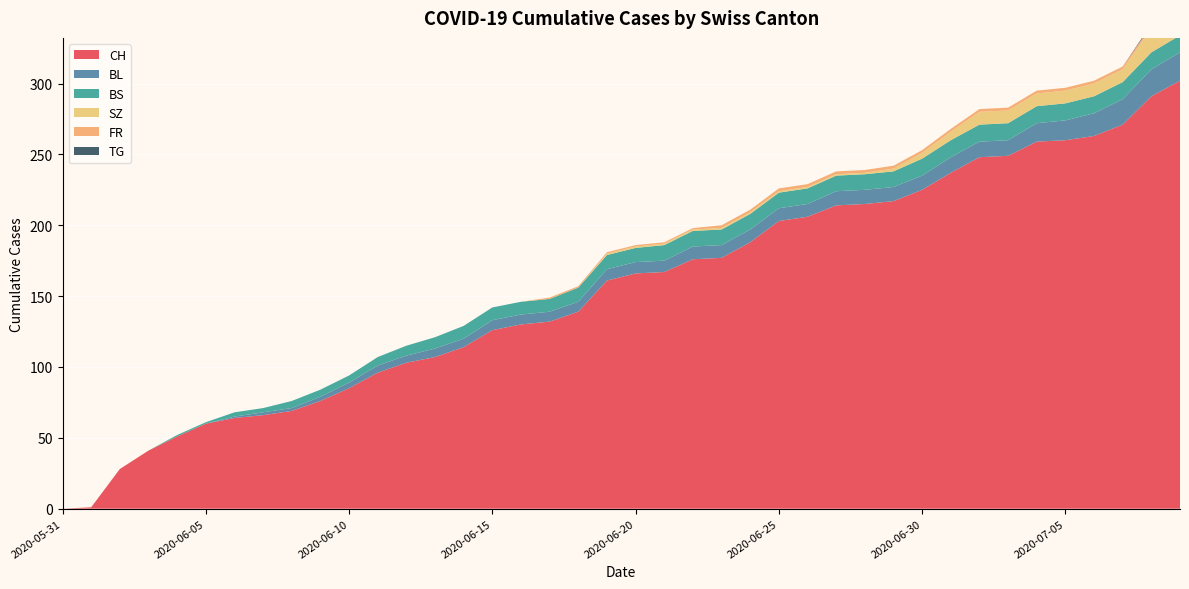

Reading left to right, what are all the values shown in this chart?

CH: 2020-05-31=0	2020-06-01=1	2020-06-02=28	2020-06-03=41	2020-06-04=51	2020-06-05=60	2020-06-06=64	2020-06-07=66	2020-06-08=69	2020-06-09=76	2020-06-10=85	2020-06-11=96	2020-06-12=103	2020-06-13=107	2020-06-14=114	2020-06-15=126	2020-06-16=130	2020-06-17=132	2020-06-18=139	2020-06-19=161	2020-06-20=166	2020-06-21=167	2020-06-22=176	2020-06-23=177	2020-06-24=188	2020-06-25=203	2020-06-26=206	2020-06-27=214	2020-06-28=215	2020-06-29=217	2020-06-30=225	2020-07-01=237	2020-07-02=248	2020-07-03=249	2020-07-04=259	2020-07-05=260	2020-07-06=263	2020-07-07=271	2020-07-08=291	2020-07-09=302
BL: 2020-05-31=0	2020-06-01=0	2020-06-02=0	2020-06-03=0	2020-06-04=0	2020-06-05=0	2020-06-06=1	2020-06-07=2	2020-06-08=2	2020-06-09=3	2020-06-10=4	2020-06-11=5	2020-06-12=5	2020-06-13=6	2020-06-14=6	2020-06-15=7	2020-06-16=7	2020-06-17=7	2020-06-18=7	2020-06-19=8	2020-06-20=8	2020-06-21=8	2020-06-22=9	2020-06-23=9	2020-06-24=9	2020-06-25=9	2020-06-26=9	2020-06-27=10	2020-06-28=10	2020-06-29=10	2020-06-30=10	2020-07-01=11	2020-07-02=11	2020-07-03=11	2020-07-04=13	2020-07-05=14	2020-07-06=16	2020-07-07=18	2020-07-08=19	2020-07-09=20
BS: 2020-05-31=0	2020-06-01=0	2020-06-02=0	2020-06-03=0	2020-06-04=1	2020-06-05=1	2020-06-06=3	2020-06-07=3	2020-06-08=5	2020-06-09=5	2020-06-10=5	2020-06-11=6	2020-06-12=7	2020-06-13=8	2020-06-14=9	2020-06-15=9	2020-06-16=9	2020-06-17=9	2020-06-18=10	2020-06-19=10	2020-06-20=10	2020-06-21=11	2020-06-22=11	2020-06-23=11	2020-06-24=11	2020-06-25=11	2020-06-26=11	2020-06-27=11	2020-06-28=11	2020-06-29=11	2020-06-30=12	2020-07-01=12	2020-07-02=12	2020-07-03=12	2020-07-04=12	2020-07-05=12	2020-07-06=12	2020-07-07=12	2020-07-08=12	2020-07-09=12
SZ: 2020-05-31=0	2020-06-01=0	2020-06-02=0	2020-06-03=0	2020-06-04=0	2020-06-05=0	2020-06-06=0	2020-06-07=0	2020-06-08=0	2020-06-09=0	2020-06-10=0	2020-06-11=0	2020-06-12=0	2020-06-13=0	2020-06-14=0	2020-06-15=0	2020-06-16=0	2020-06-17=0	2020-06-18=0	2020-06-19=1	2020-06-20=1	2020-06-21=1	2020-06-22=1	2020-06-23=1	2020-06-24=1	2020-06-25=1	2020-06-26=1	2020-06-27=1	2020-06-28=1	2020-06-29=2	2020-06-30=4	2020-07-01=6	2020-07-02=9	2020-07-03=9	2020-07-04=9	2020-07-05=9	2020-07-06=9	2020-07-07=9	2020-07-08=17	2020-07-09=17
FR: 2020-05-31=0	2020-06-01=0	2020-06-02=0	2020-06-03=0	2020-06-04=0	2020-06-05=0	2020-06-06=0	2020-06-07=0	2020-06-08=0	2020-06-09=0	2020-06-10=0	2020-06-11=0	2020-06-12=0	2020-06-13=0	2020-06-14=0	2020-06-15=0	2020-06-16=0	2020-06-17=1	2020-06-18=1	2020-06-19=1	2020-06-20=1	2020-06-21=1	2020-06-22=1	2020-06-23=2	2020-06-24=2	2020-06-25=2	2020-06-26=2	2020-06-27=2	2020-06-28=2	2020-06-29=2	2020-06-30=2	2020-07-01=2	2020-07-02=2	2020-07-03=2	2020-07-04=2	2020-07-05=2	2020-07-06=2	2020-07-07=2	2020-07-08=2	2020-07-09=2
TG: 2020-05-31=0	2020-06-01=0	2020-06-02=0	2020-06-03=0	2020-06-04=0	2020-06-05=0	2020-06-06=0	2020-06-07=0	2020-06-08=0	2020-06-09=0	2020-06-10=0	2020-06-11=0	2020-06-12=0	2020-06-13=0	2020-06-14=0	2020-06-15=0	2020-06-16=0	2020-06-17=0	2020-06-18=0	2020-06-19=0	2020-06-20=0	2020-06-21=0	2020-06-22=0	2020-06-23=0	2020-06-24=0	2020-06-25=0	2020-06-26=0	2020-06-27=0	2020-06-28=0	2020-06-29=0	2020-06-30=0	2020-07-01=0	2020-07-02=0	2020-07-03=0	2020-07-04=0	2020-07-05=0	2020-07-06=0	2020-07-07=0	2020-07-08=1	2020-07-09=1